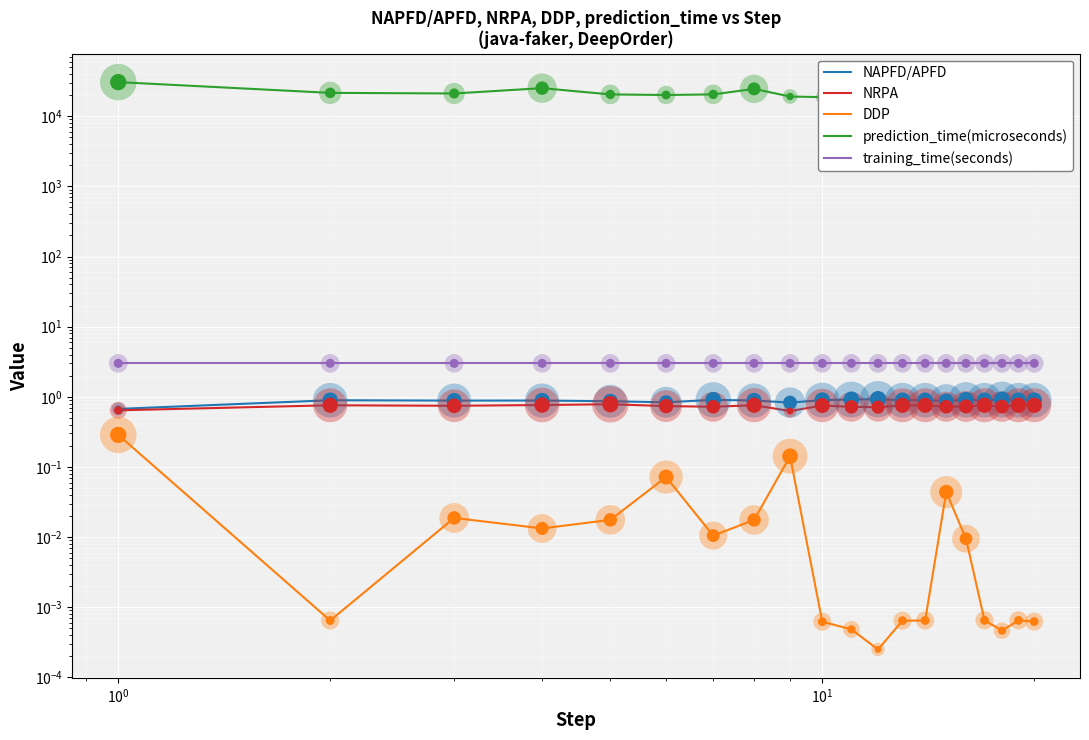

At how many categories does at least one series exceed 10453?

20